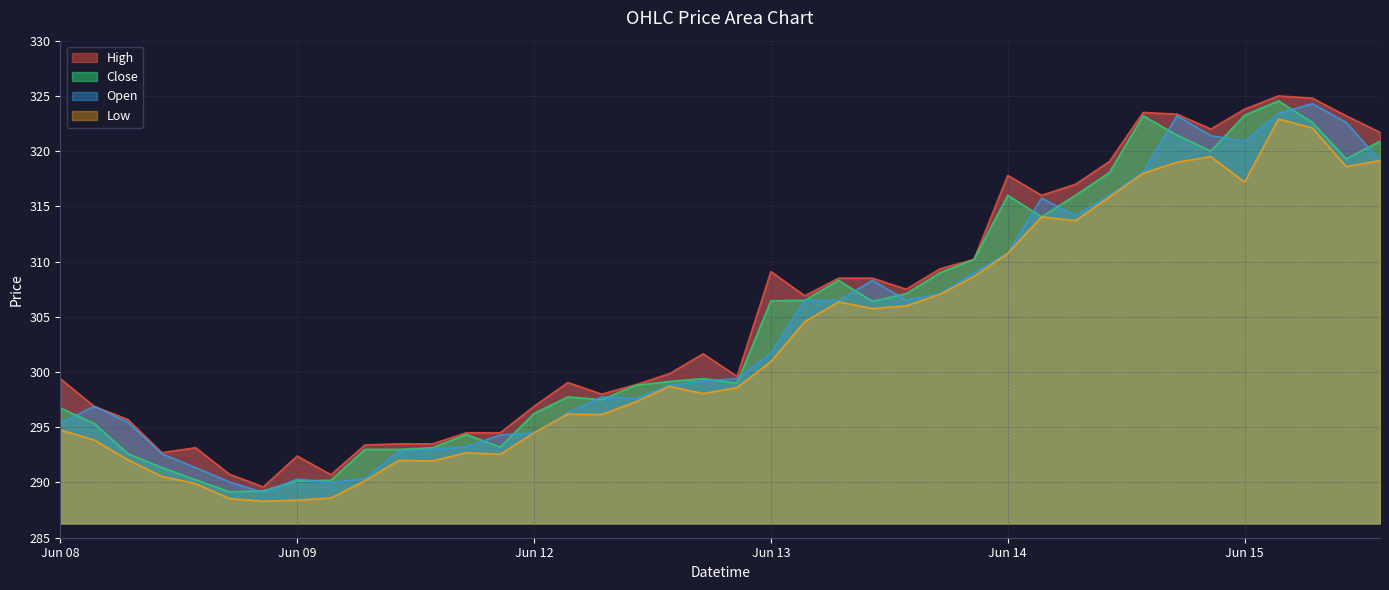

At which label does Close reach its peak?

2023-06-15 10:15